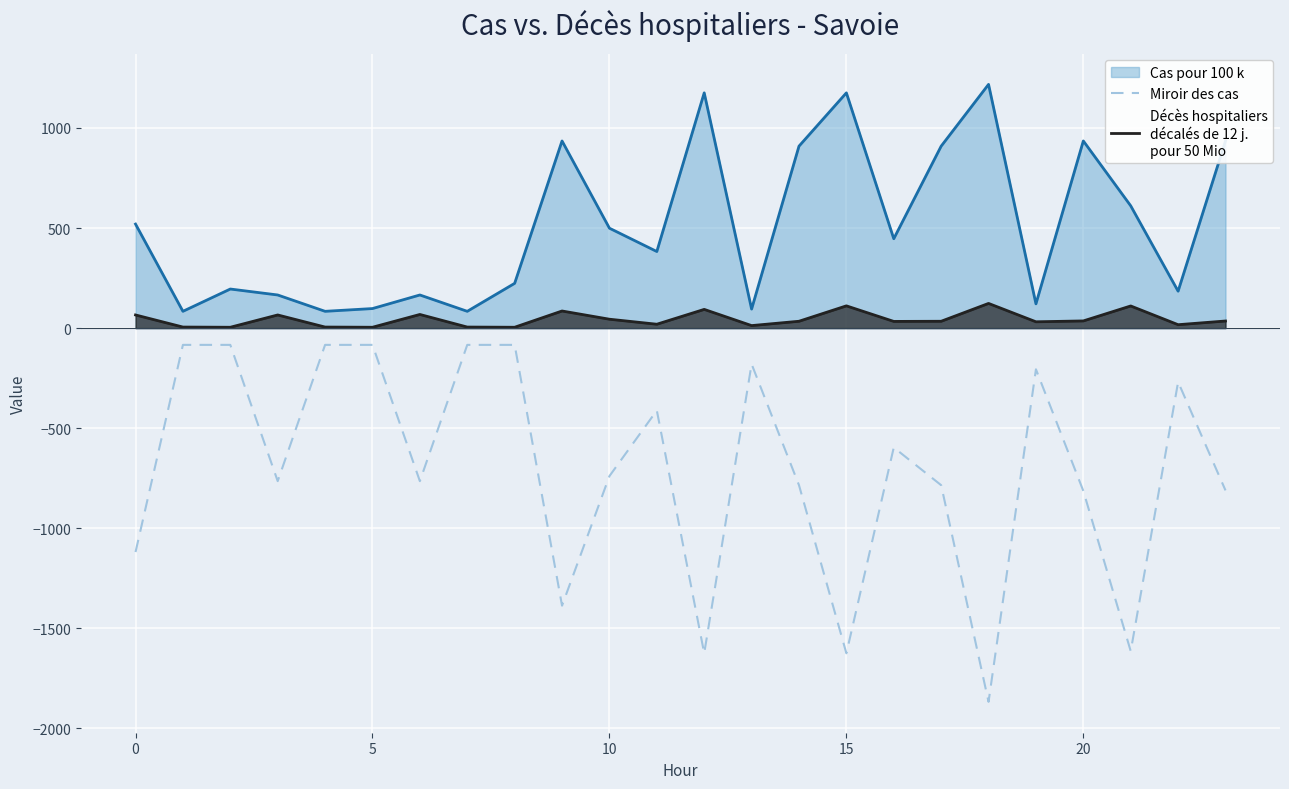

What is the maximum value for Miroir des cas?

-83.8